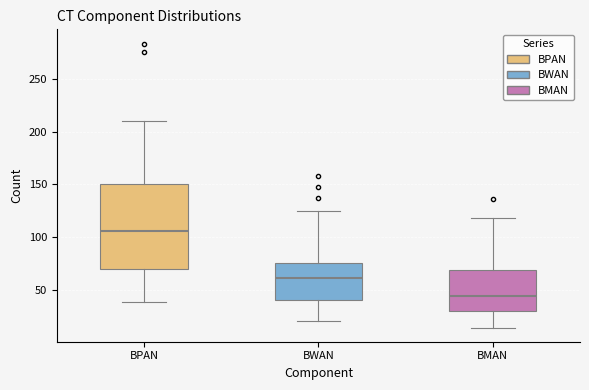

Reading left to right, read every box against the y-axis: the position of its median line, the range the box covers, and the ends of its whiskers. The values are not printed on the chart, so give them approximately, as read against the axis.

BPAN: median 105, box 70 to 150, whiskers 40 to 210
BWAN: median 60, box 40 to 75, whiskers 20 to 125
BMAN: median 45, box 30 to 70, whiskers 15 to 120